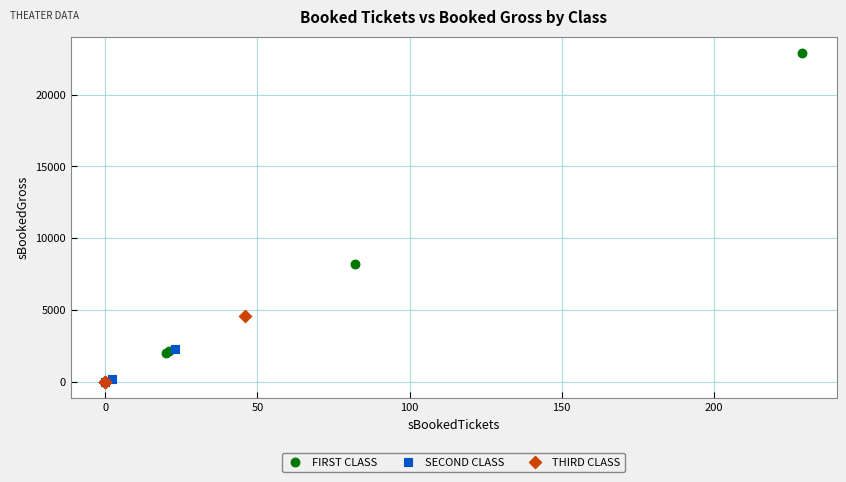

Which series has the widest spread of Y values?

FIRST CLASS